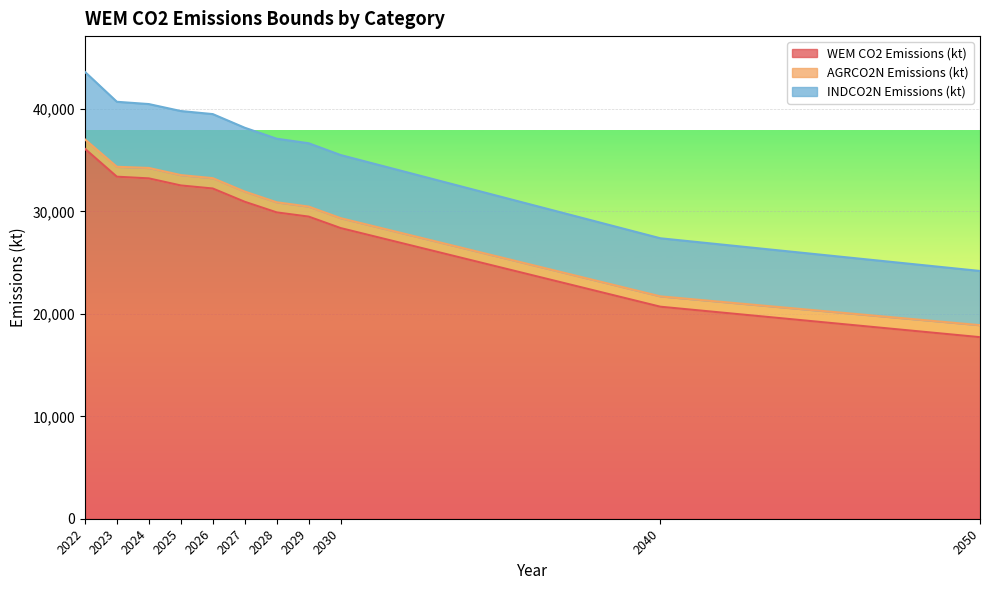

True or false: INDCO2N Emissions (kt) has a value of 8750.7 at 2022.

False